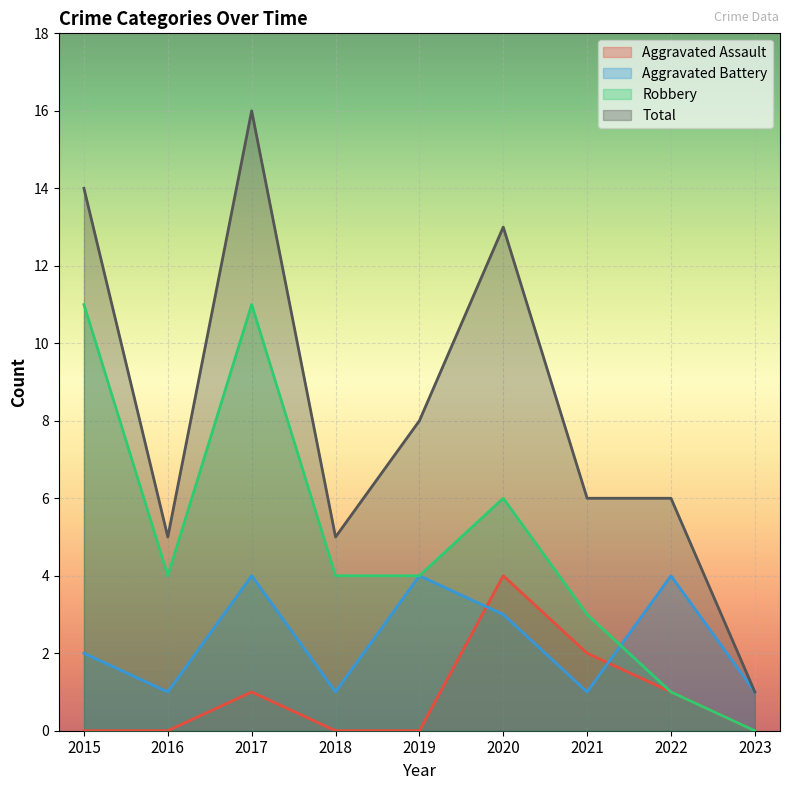

Reading left to right, what are all the values shown in this chart?

Aggravated Assault: 2015=0	2016=0	2017=1	2018=0	2019=0	2020=4	2021=2	2022=1	2023=0
Aggravated Battery: 2015=2	2016=1	2017=4	2018=1	2019=4	2020=3	2021=1	2022=4	2023=1
Robbery: 2015=11	2016=4	2017=11	2018=4	2019=4	2020=6	2021=3	2022=1	2023=0
Total: 2015=14	2016=5	2017=16	2018=5	2019=8	2020=13	2021=6	2022=6	2023=1